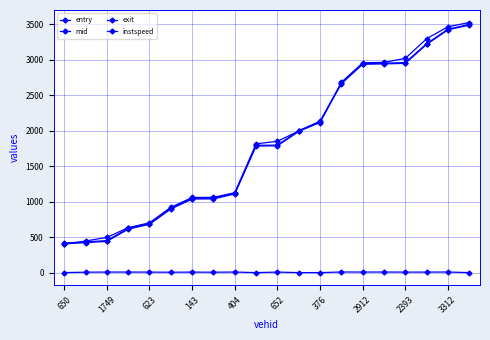

List the series in order of their peak value, lowest first.

instspeed, entry, mid, exit